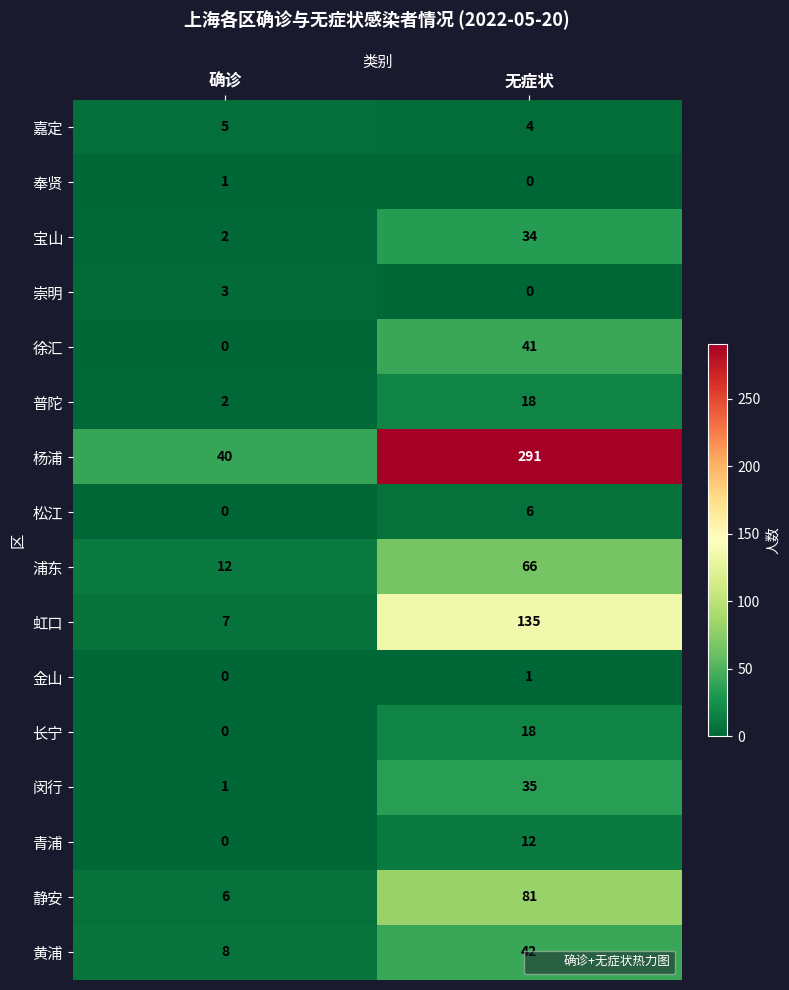

Is it true that 青浦 equals 7 at 确诊?

False